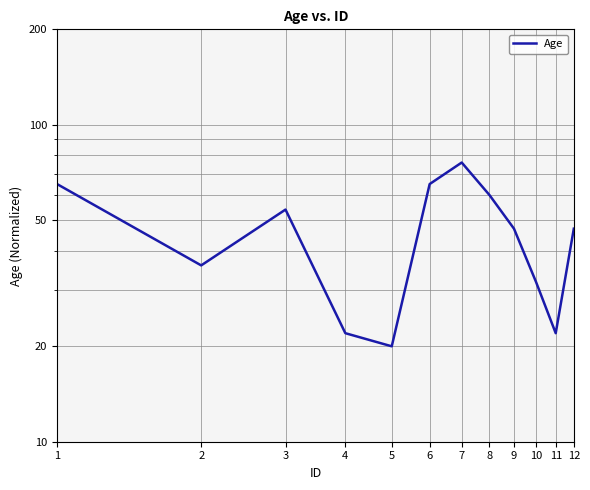

Rank the categories by value from lowest to highest.

5, 4, 11, 10, 2, 9, 12, 3, 8, 1, 6, 7